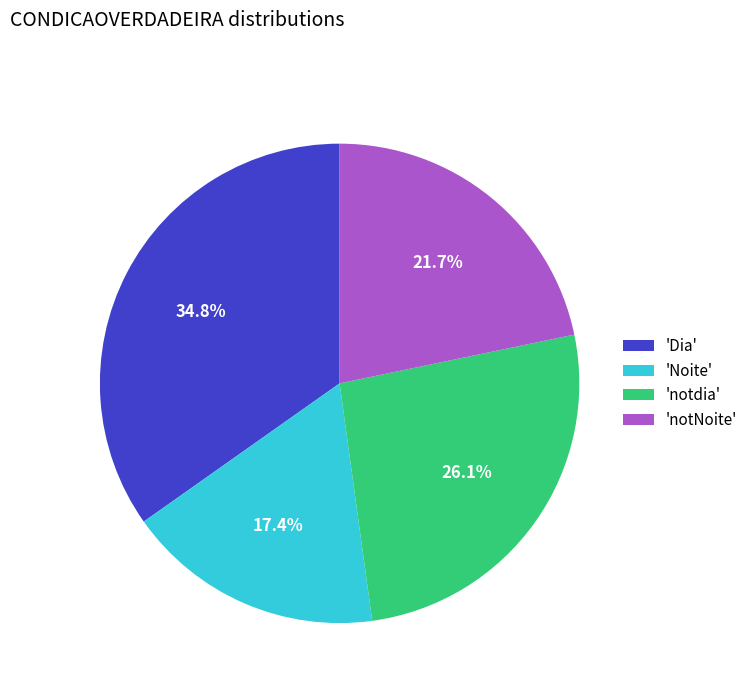

Combined, do 'Dia' and 'Noite' account for over 50%?

Yes